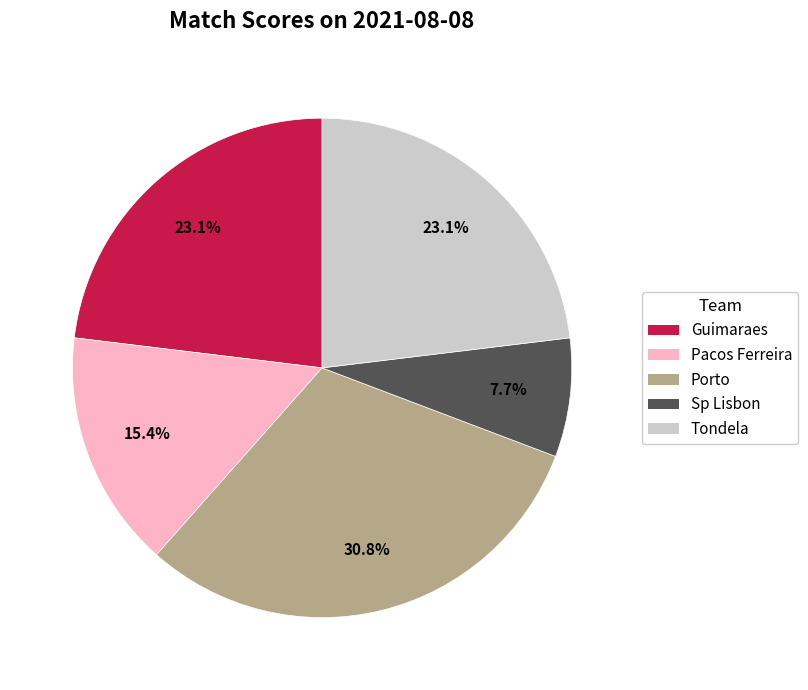

Count the number of slices in the pie.

5